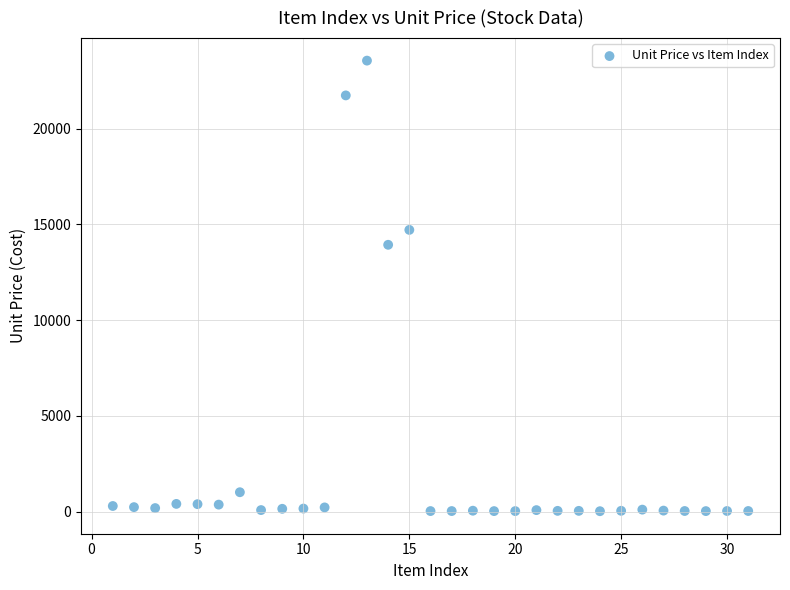

What is the range of X values (max minus min)?

30.0